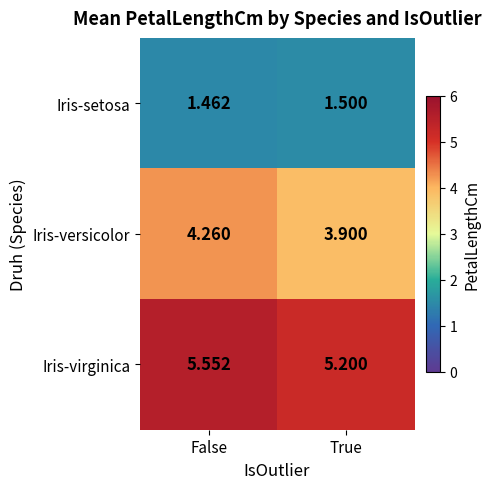

Which category has the lowest value in the Iris-versicolor series?

True